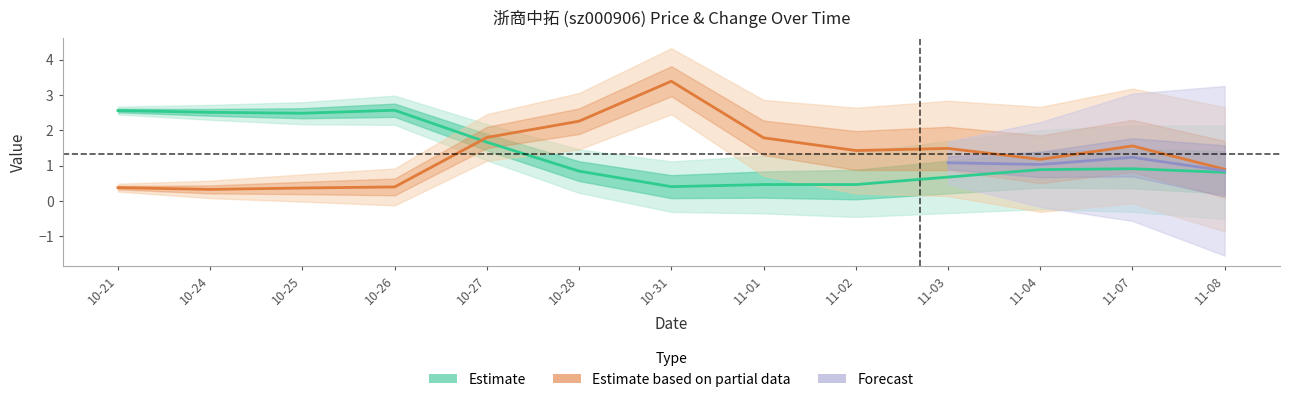

What is the sum of the t_change values at 10-25 and 11-08?

1.3